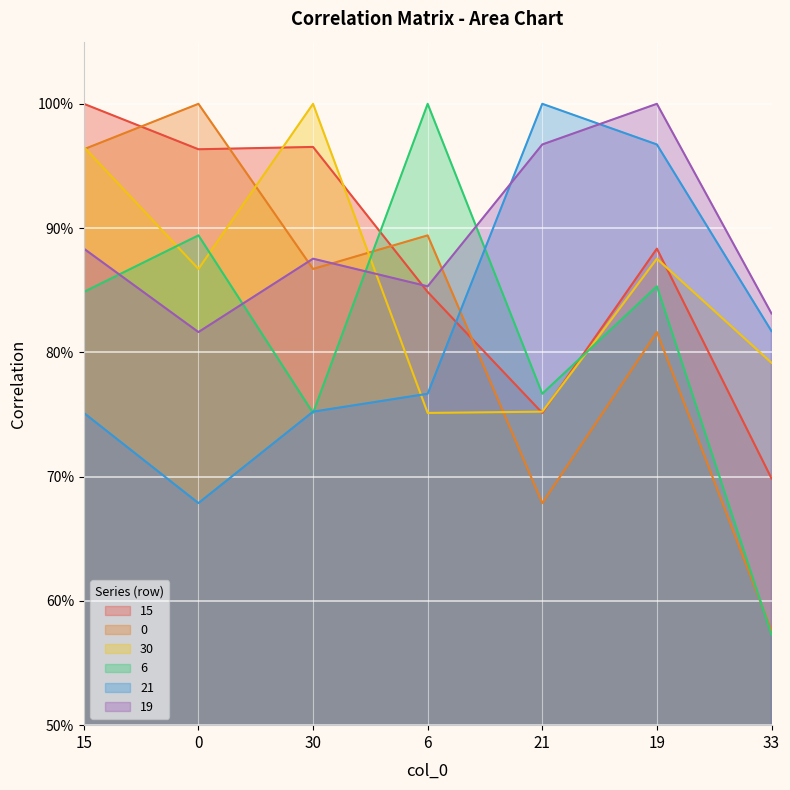

Which category has the lowest value in the 6 series?

33